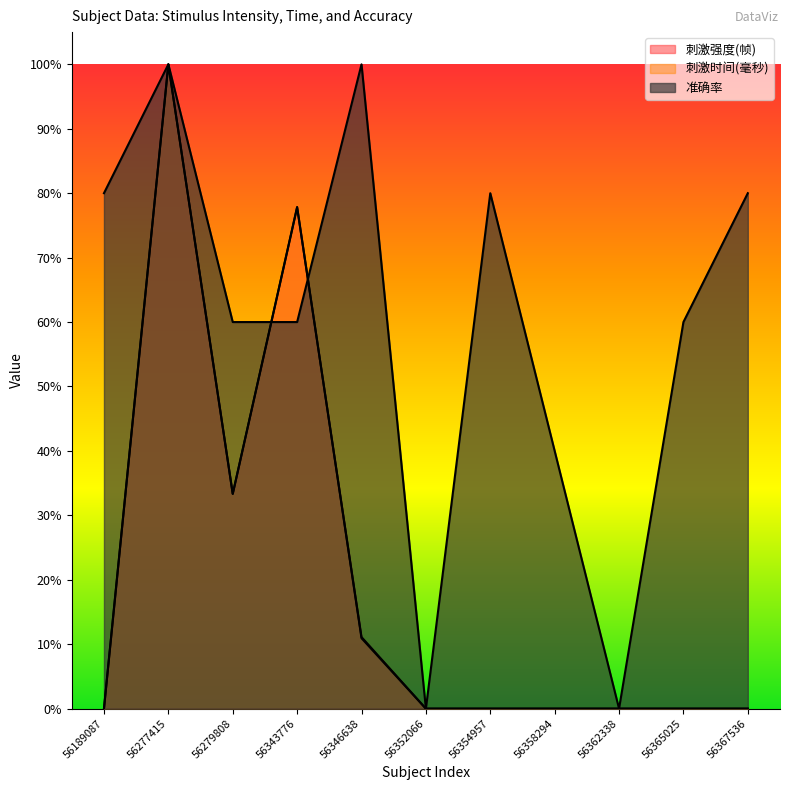

At how many categories does at least one series exceed 0?

9